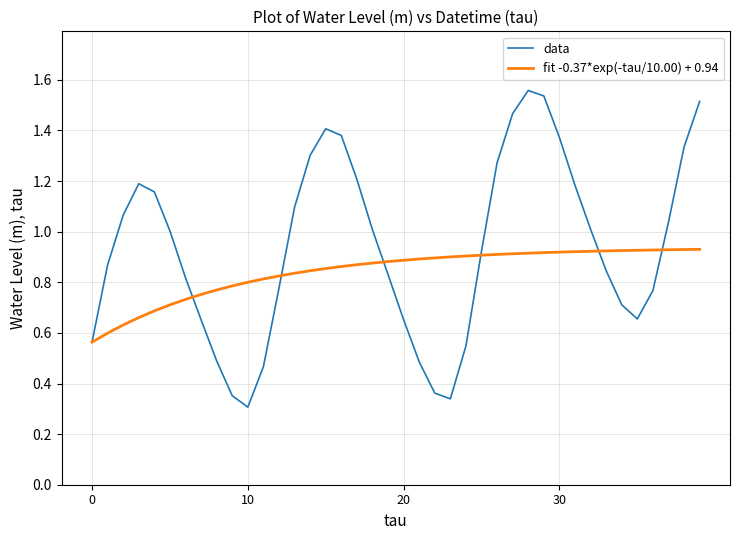

Which series has the largest total across all categories?

data